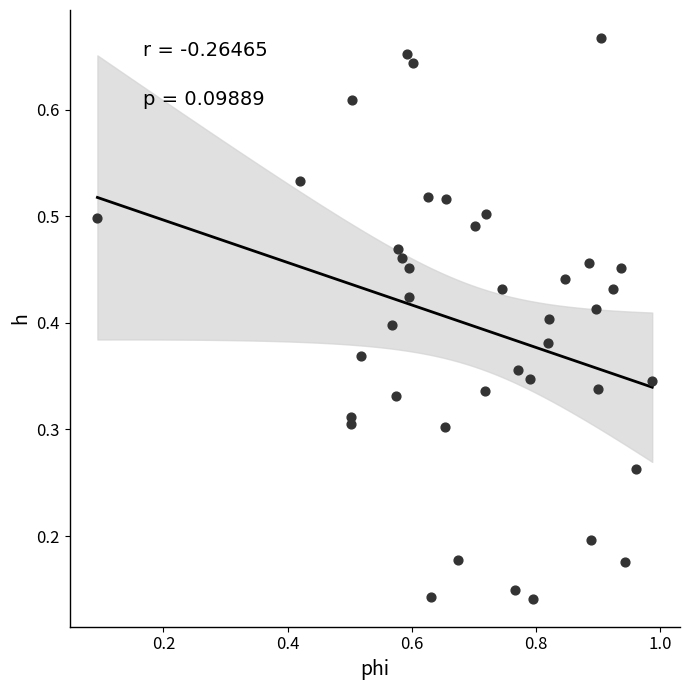

What is the range of X values (max minus min)?

0.9